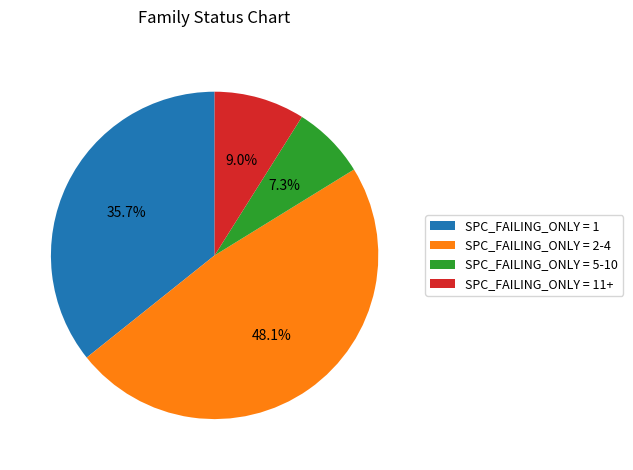

How many slices are in this pie chart?

4